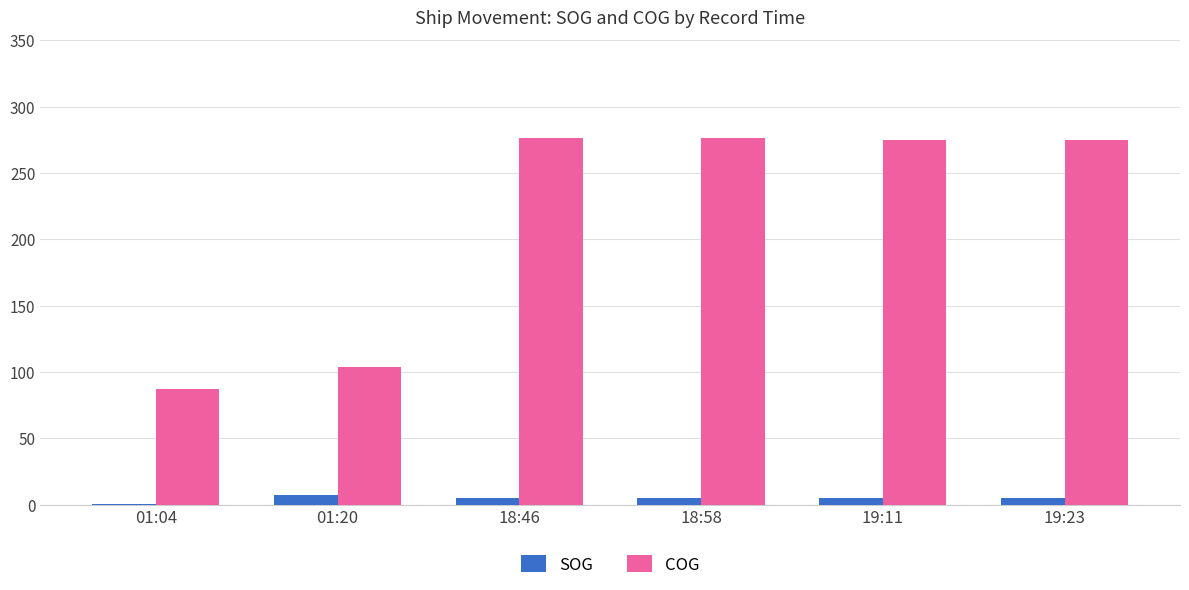

Where is COG nearest to the value 181?

01:20